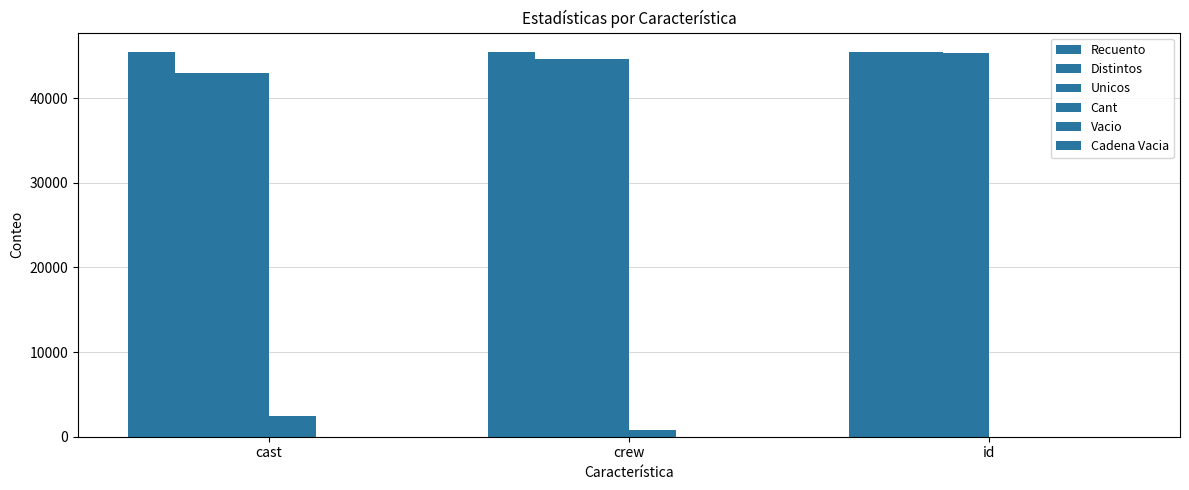

How many data points does each series have?

3